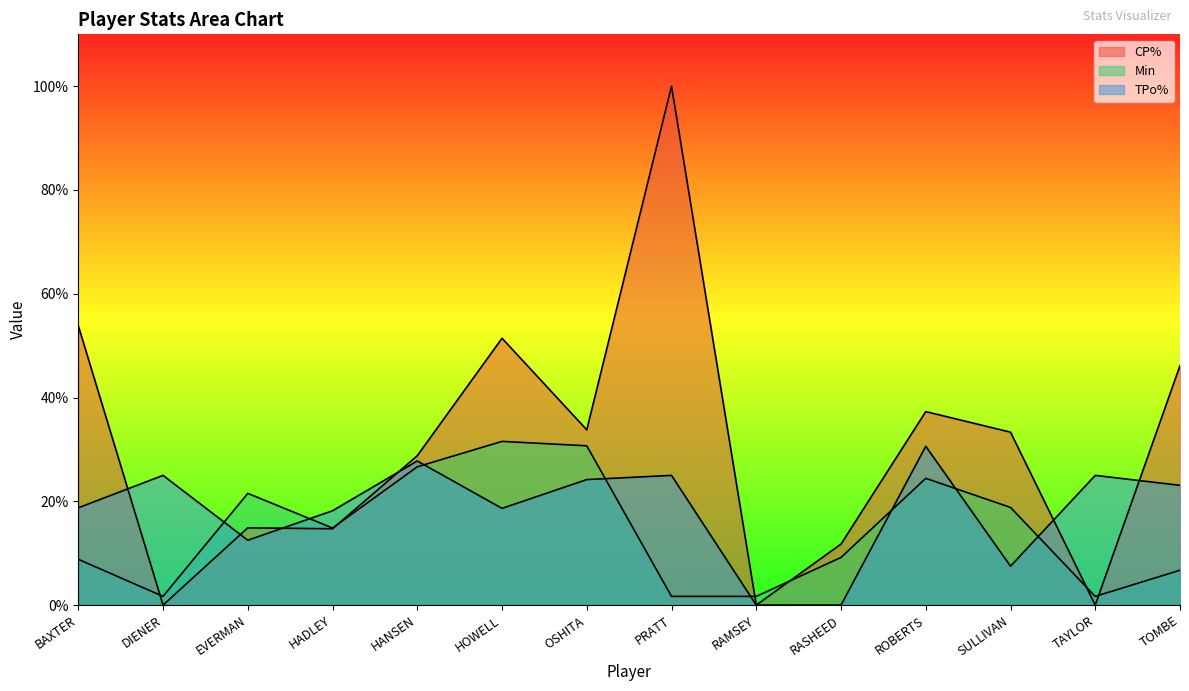

At which label does TPo% reach its minimum?

RAMSEY